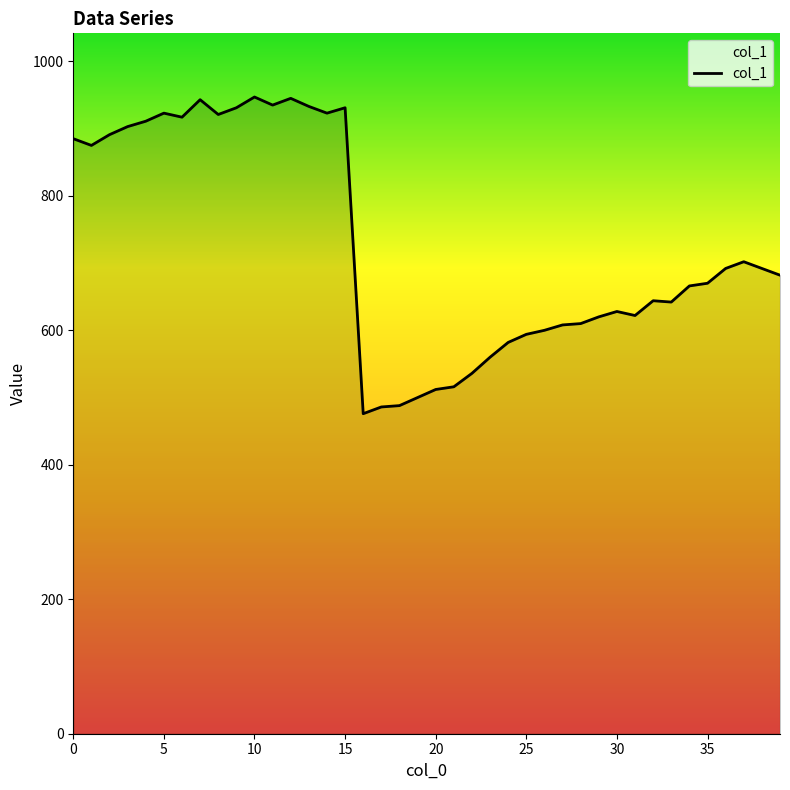

What is the smallest value displayed?

476